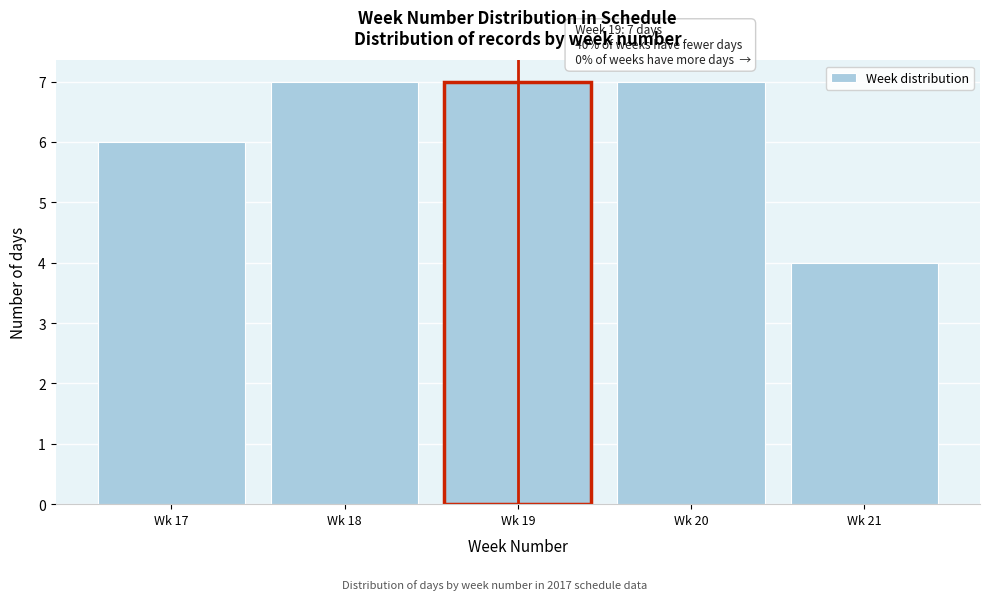

Reading left to right, what are all the values shown in this chart?

6	7	7	7	4